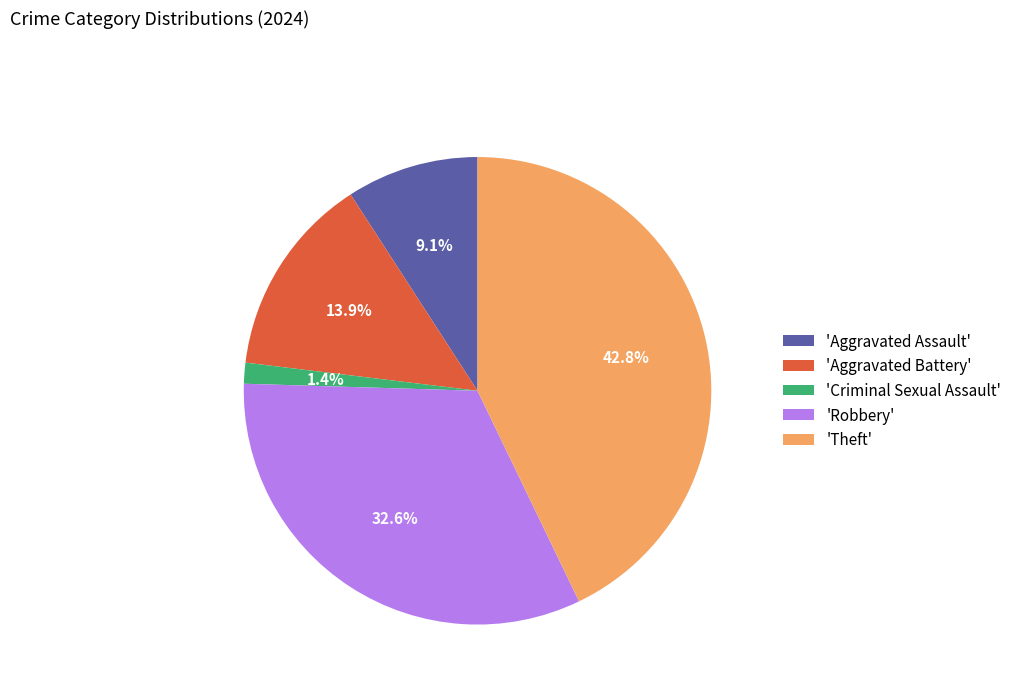

Does any single category account for the majority?

No